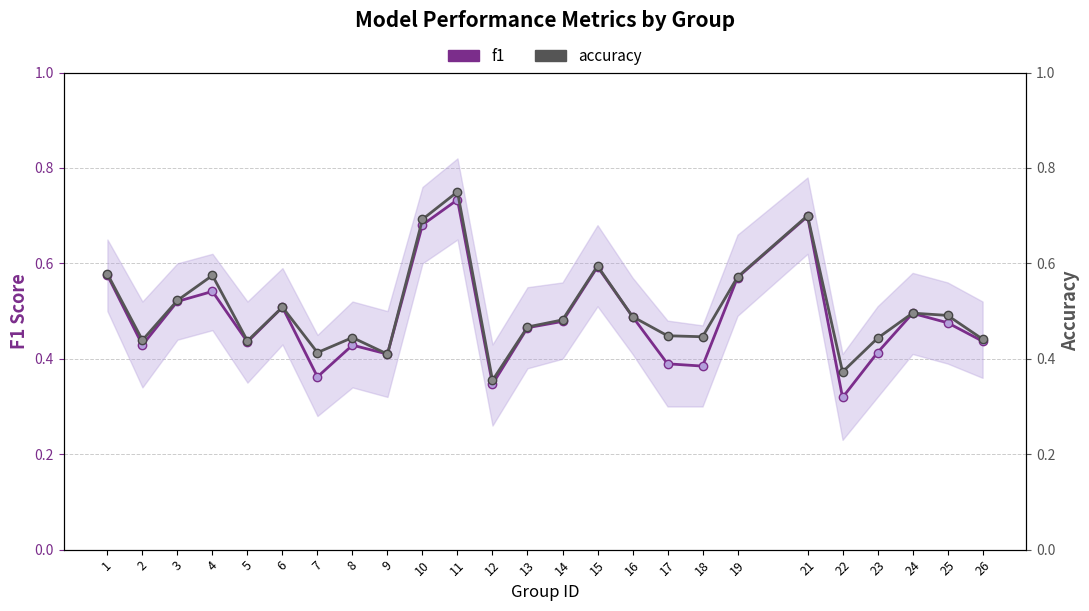

What is the highest value of the accuracy series?

0.8